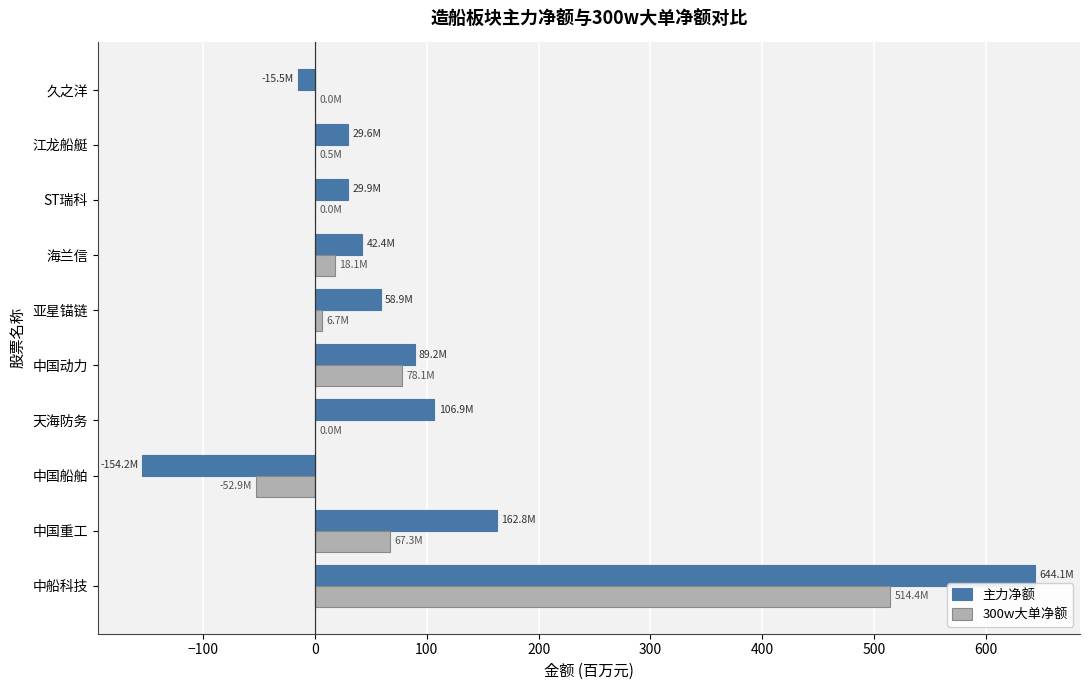

What is the sum of the 主力净额 values at 中国动力 and 中国重工?

252.0